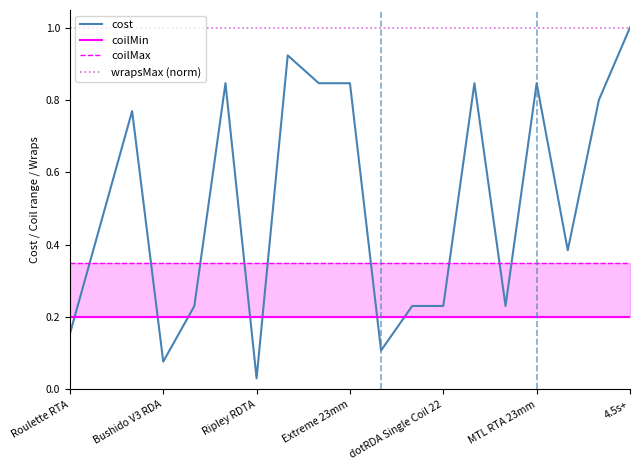

True or false: wrapsMax (norm) has more than 2 points higher than both neighbors.

False